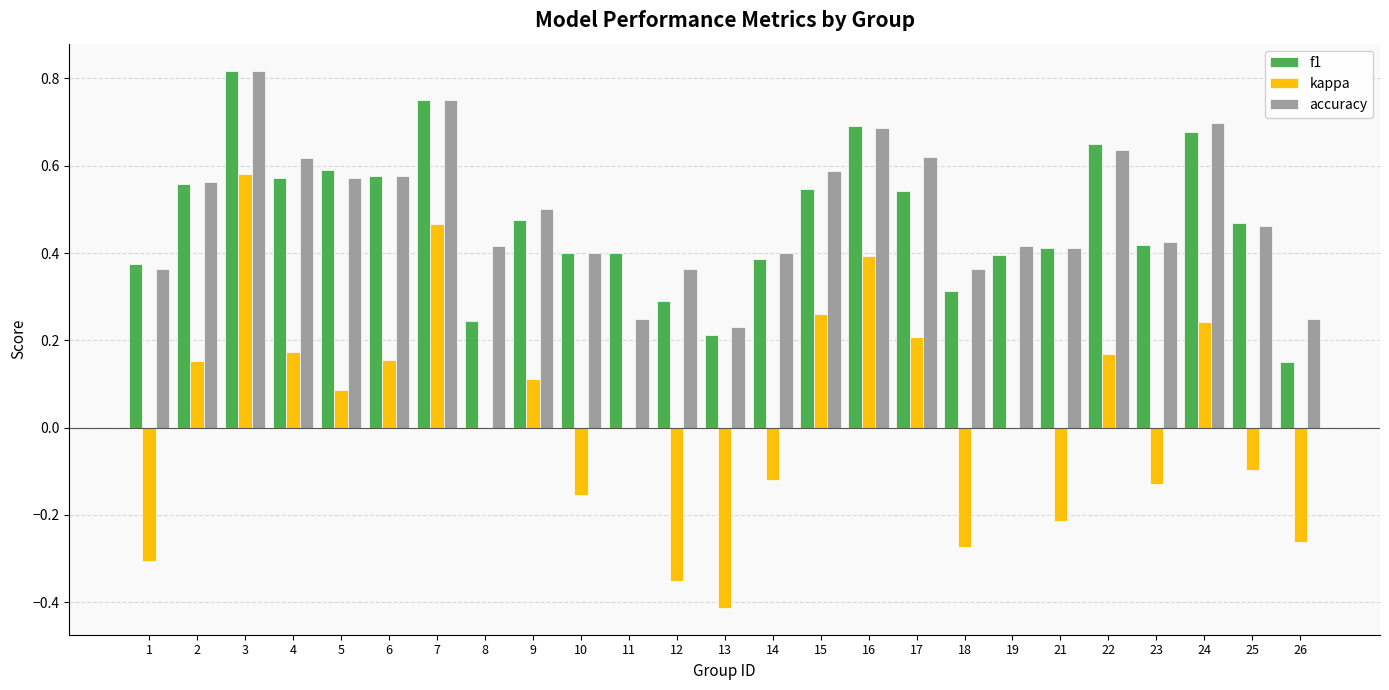

How many categories are shown in the chart?

25